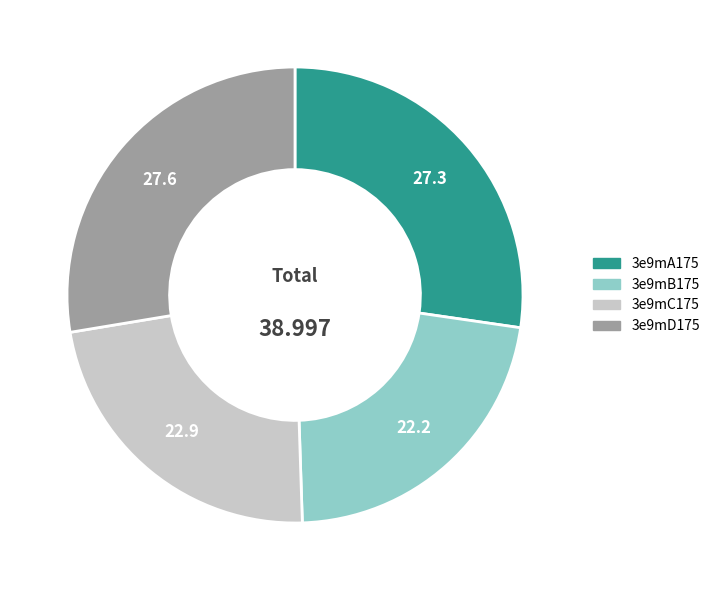

Do 3e9mD175 and 3e9mA175 together represent more than half of the pie?

Yes